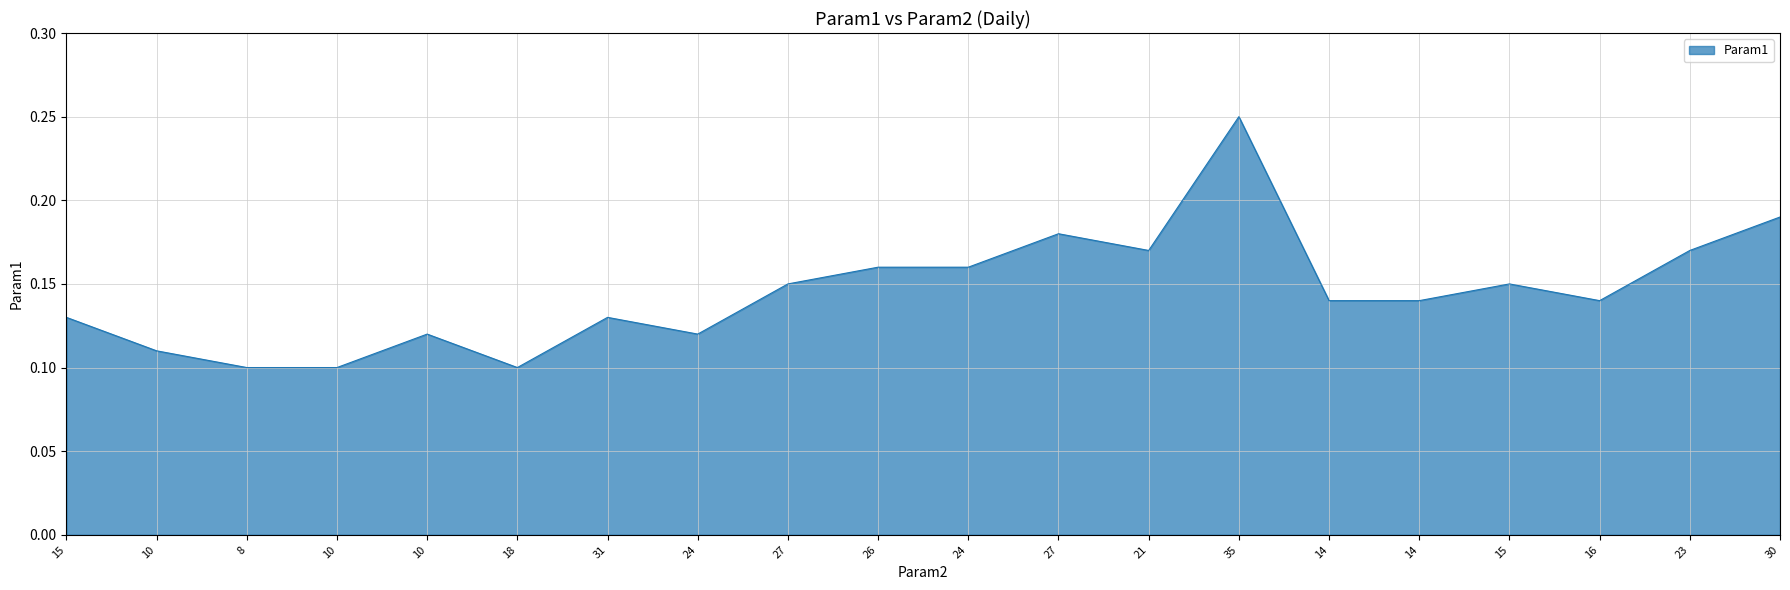

List the labels in order of value, smallest first.

8, 10, 18, 10, 10, 24, 15, 31, 14, 14, 16, 27, 15, 26, 24, 21, 23, 27, 30, 35